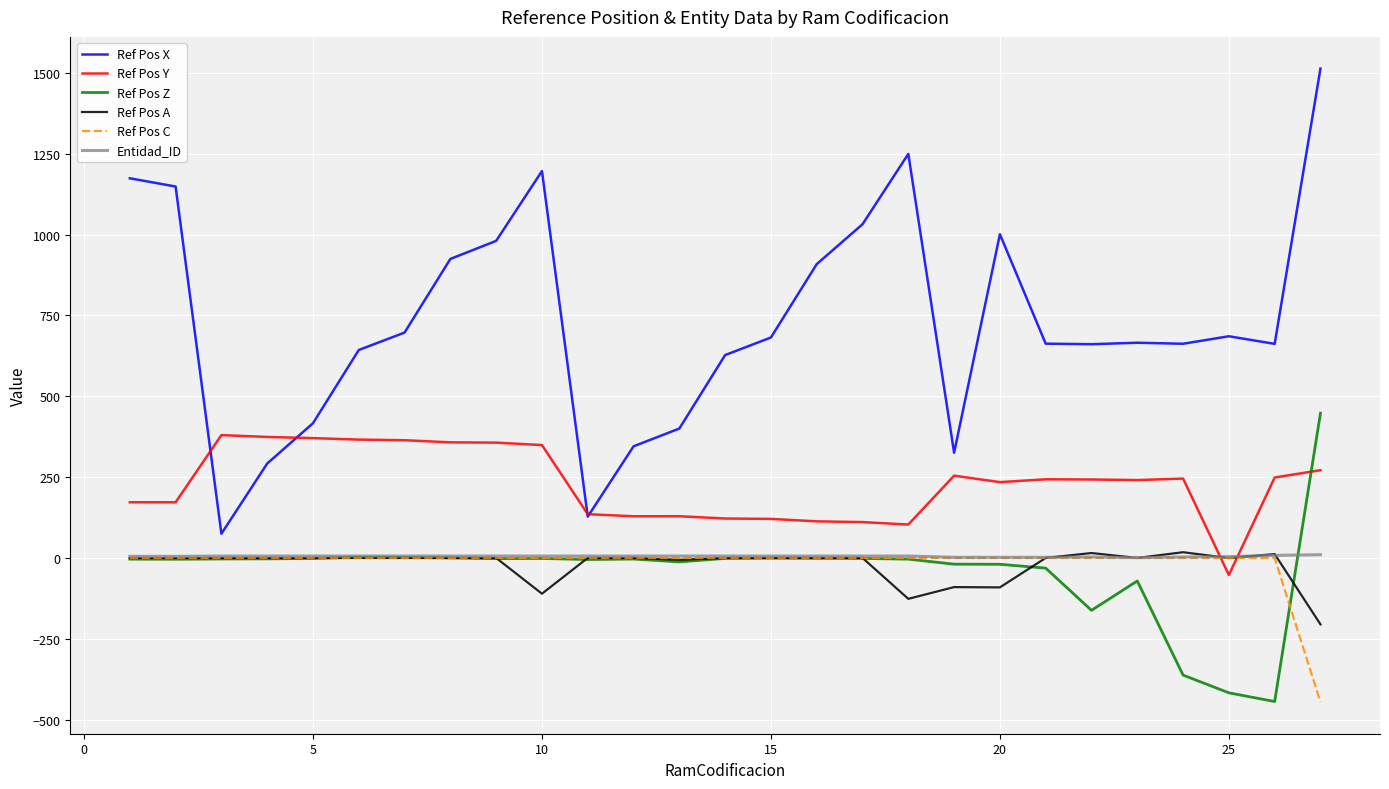

What is the greatest value displayed?

1513.1